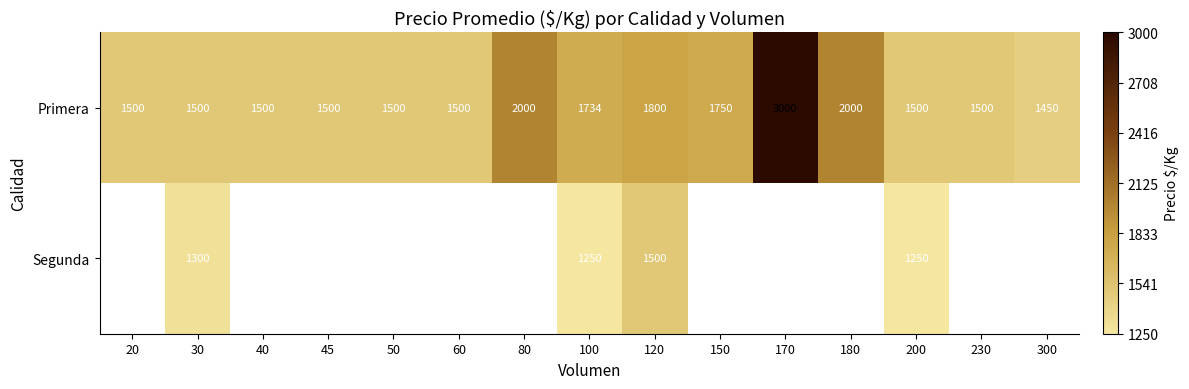

Is it true that Primera equals 2069 at 200?

False